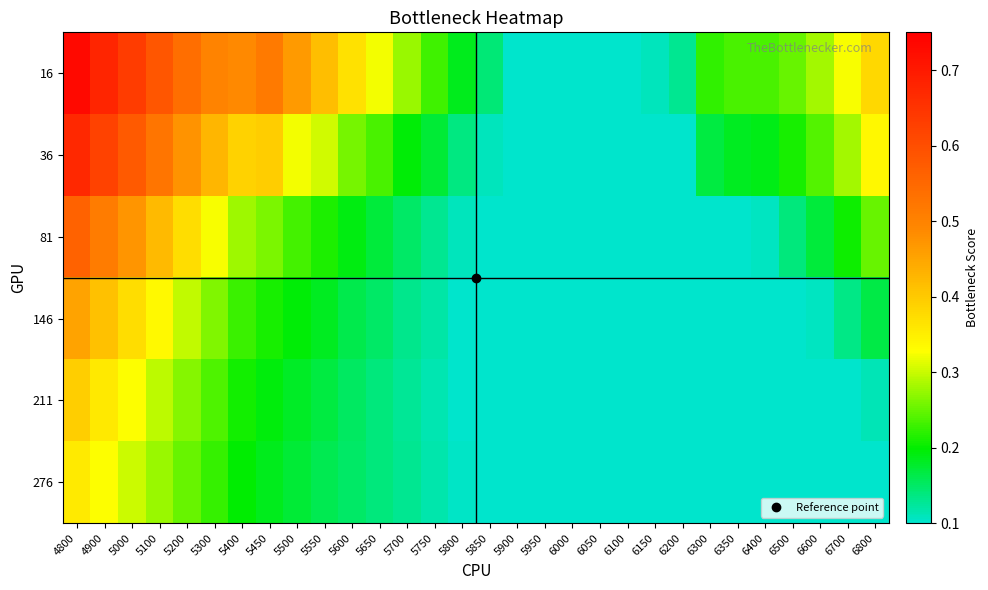

Reading right to left, list all the values displayed in this chart.

16: 6800=0.4	6700=0.3	6600=0.3	6500=0.3	6400=0.2	6350=0.2	6300=0.2	6200=0.1	6150=0.1	6100=0.1	6050=0.1	6000=0.1	5950=0.1	5900=0.1	5850=0.1	5800=0.2	5750=0.2	5700=0.3	5650=0.3	5600=0.4	5550=0.4	5500=0.5	5450=0.5	5400=0.5	5300=0.5	5200=0.5	5100=0.6	5000=0.6	4900=0.7	4800=0.7
36: 6800=0.3	6700=0.3	6600=0.2	6500=0.2	6400=0.2	6350=0.2	6300=0.2	6200=0.1	6150=0.1	6100=0.1	6050=0.1	6000=0.1	5950=0.1	5900=0.1	5850=0.1	5800=0.1	5750=0.2	5700=0.2	5650=0.2	5600=0.3	5550=0.3	5500=0.3	5450=0.4	5400=0.4	5300=0.4	5200=0.5	5100=0.5	5000=0.6	4900=0.6	4800=0.7
81: 6800=0.3	6700=0.2	6600=0.2	6500=0.1	6400=0.1	6350=0.1	6300=0.1	6200=0.1	6150=0.1	6100=0.1	6050=0.1	6000=0.1	5950=0.1	5900=0.1	5850=0.1	5800=0.1	5750=0.1	5700=0.1	5650=0.2	5600=0.2	5550=0.2	5500=0.2	5450=0.3	5400=0.3	5300=0.3	5200=0.4	5100=0.4	5000=0.5	4900=0.5	4800=0.6
146: 6800=0.2	6700=0.1	6600=0.1	6500=0.1	6400=0.1	6350=0.1	6300=0.1	6200=0.1	6150=0.1	6100=0.1	6050=0.1	6000=0.1	5950=0.1	5900=0.1	5850=0.1	5800=0.1	5750=0.1	5700=0.1	5650=0.1	5600=0.2	5550=0.2	5500=0.2	5450=0.2	5400=0.2	5300=0.3	5200=0.3	5100=0.3	5000=0.4	4900=0.4	4800=0.5
211: 6800=0.1	6700=0.1	6600=0.1	6500=0.1	6400=0.1	6350=0.1	6300=0.1	6200=0.1	6150=0.1	6100=0.1	6050=0.1	6000=0.1	5950=0.1	5900=0.1	5850=0.1	5800=0.1	5750=0.1	5700=0.1	5650=0.1	5600=0.2	5550=0.2	5500=0.2	5450=0.2	5400=0.2	5300=0.2	5200=0.3	5100=0.3	5000=0.3	4900=0.4	4800=0.4
276: 6800=0.1	6700=0.1	6600=0.1	6500=0.1	6400=0.1	6350=0.1	6300=0.1	6200=0.1	6150=0.1	6100=0.1	6050=0.1	6000=0.1	5950=0.1	5900=0.1	5850=0.1	5800=0.1	5750=0.1	5700=0.1	5650=0.1	5600=0.1	5550=0.2	5500=0.2	5450=0.2	5400=0.2	5300=0.2	5200=0.3	5100=0.3	5000=0.3	4900=0.3	4800=0.4